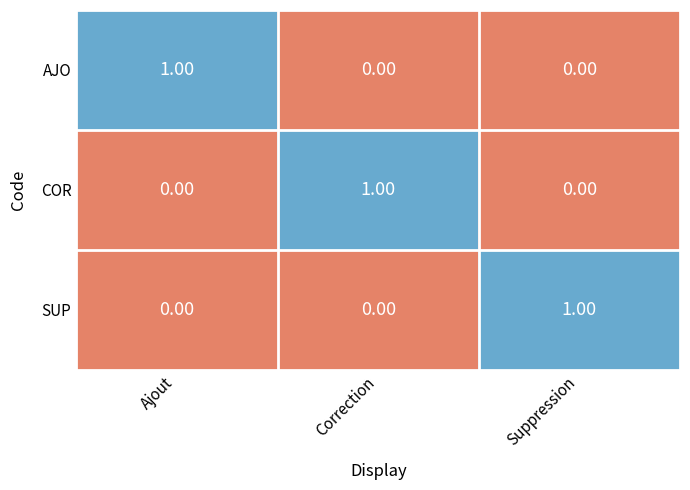

At how many categories does at least one series exceed 0?

3